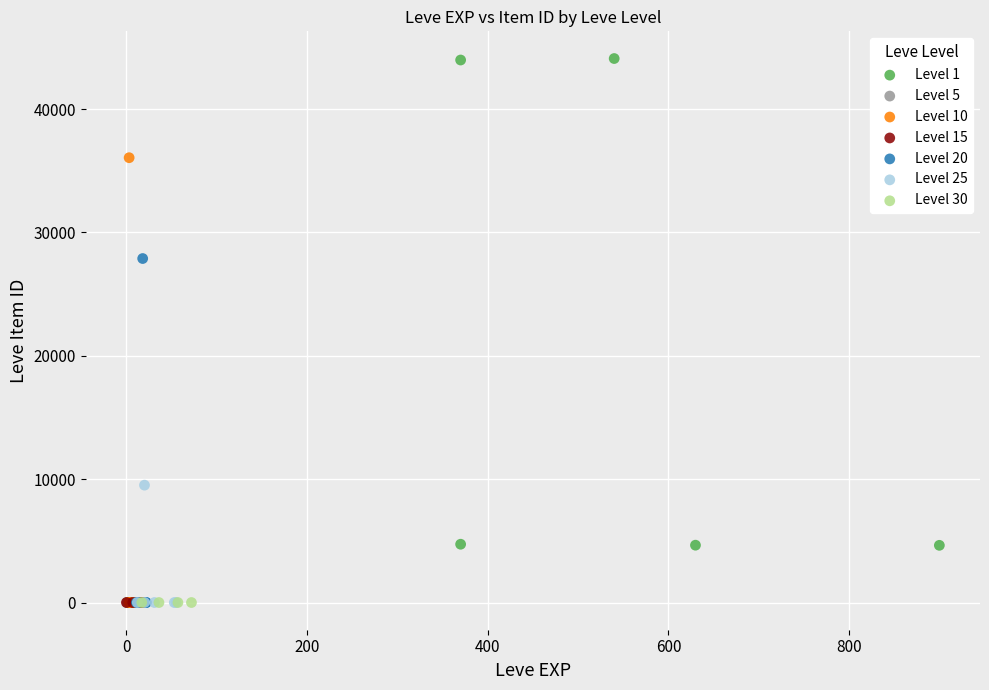

Which series contains the highest Y value?

Level 1